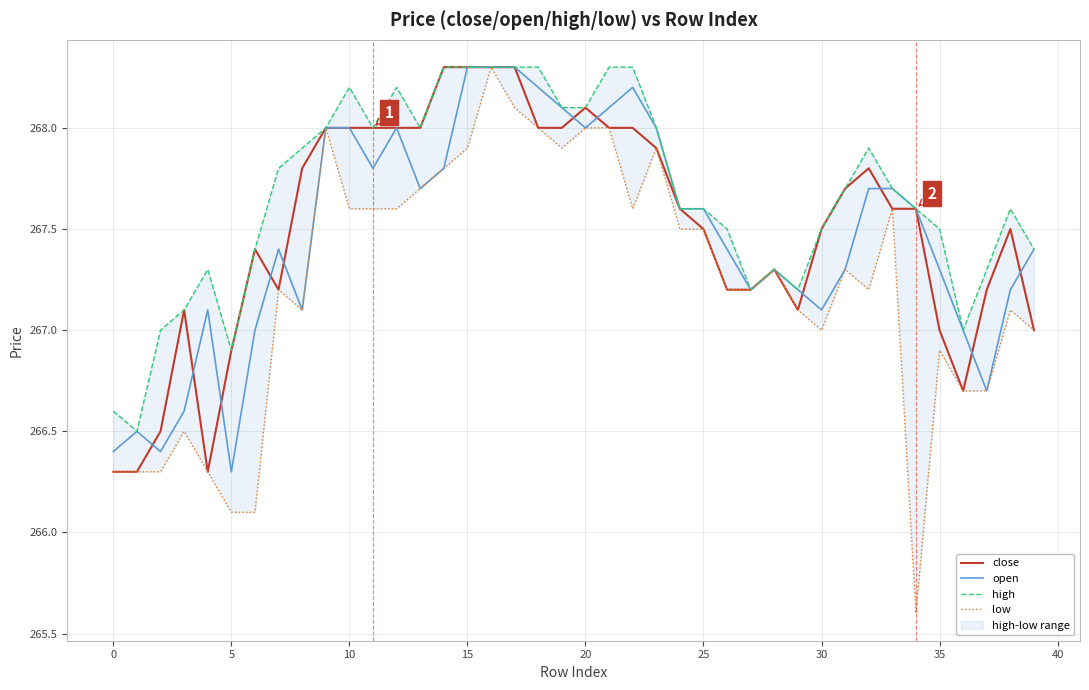

Which series changed the most between 15 and 21?

close